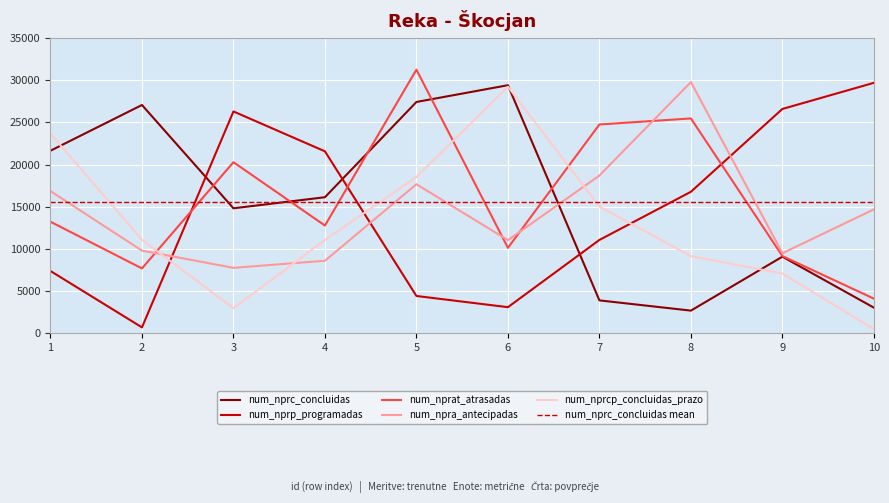

What is the greatest value displayed?

31260